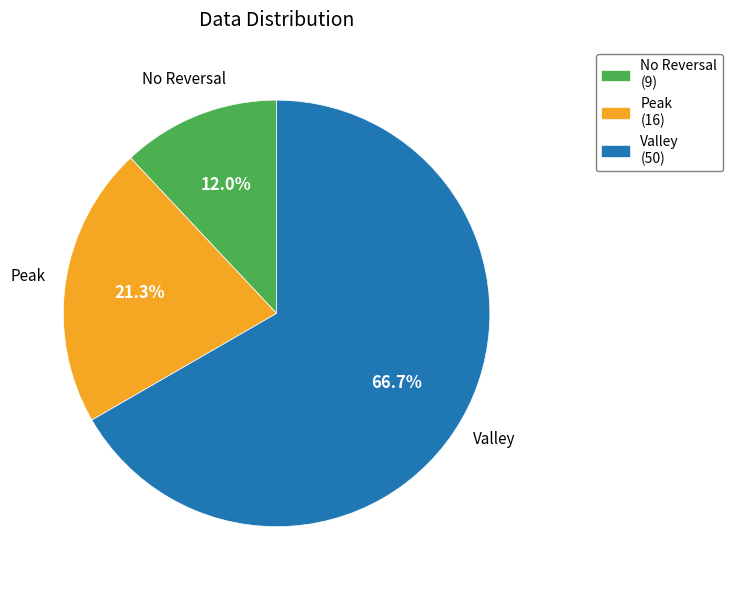

Does any single category account for the majority?

Yes